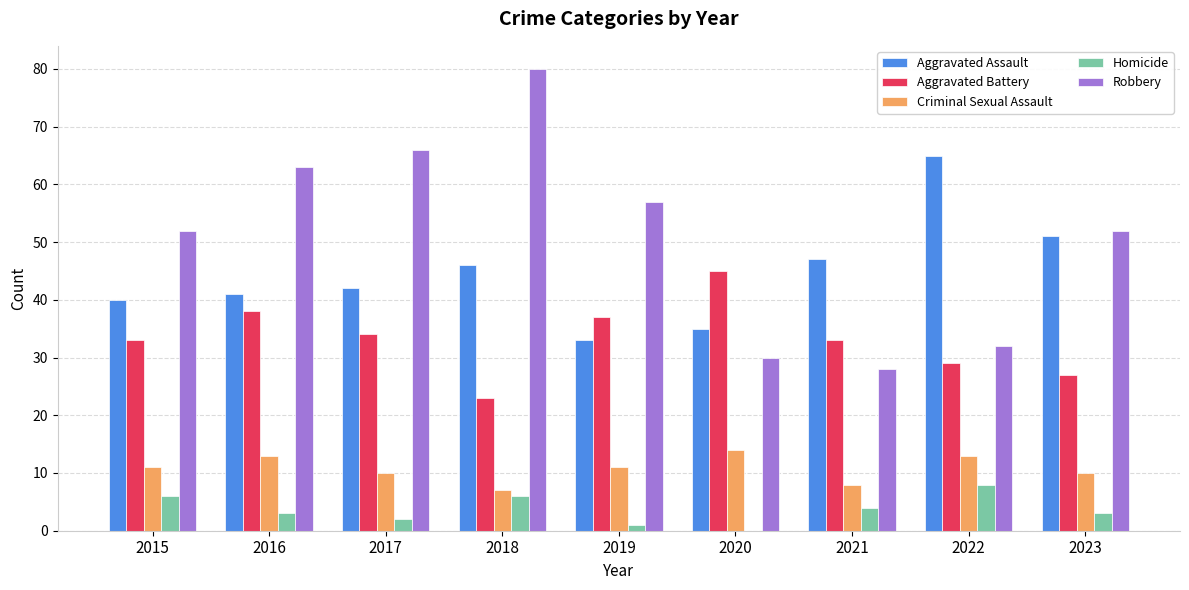

Does the chart contain stacked bars?

No